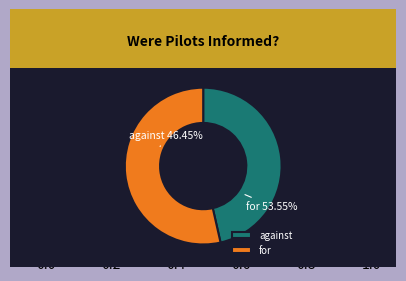

How many segments does this pie chart have?

2